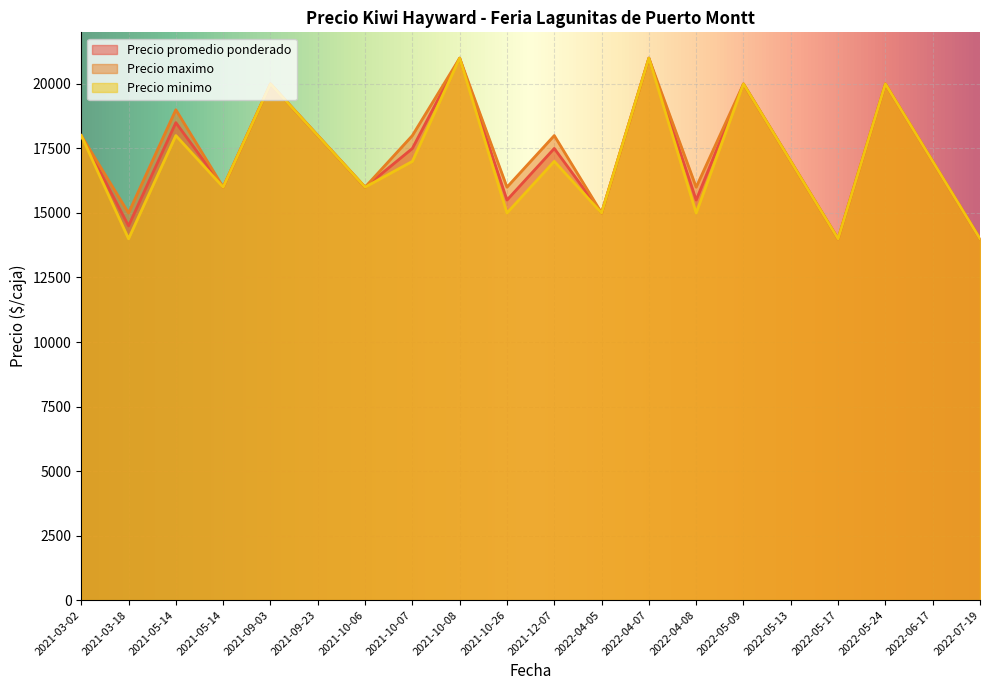

List the series in order of their overall mean, lowest first.

Precio minimo, Precio promedio ponderado, Precio maximo